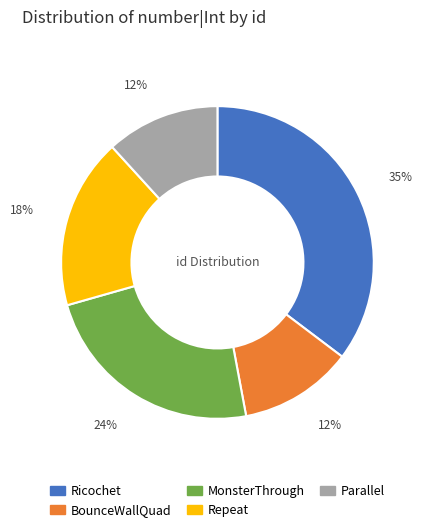

Which slice is the largest?

Ricochet